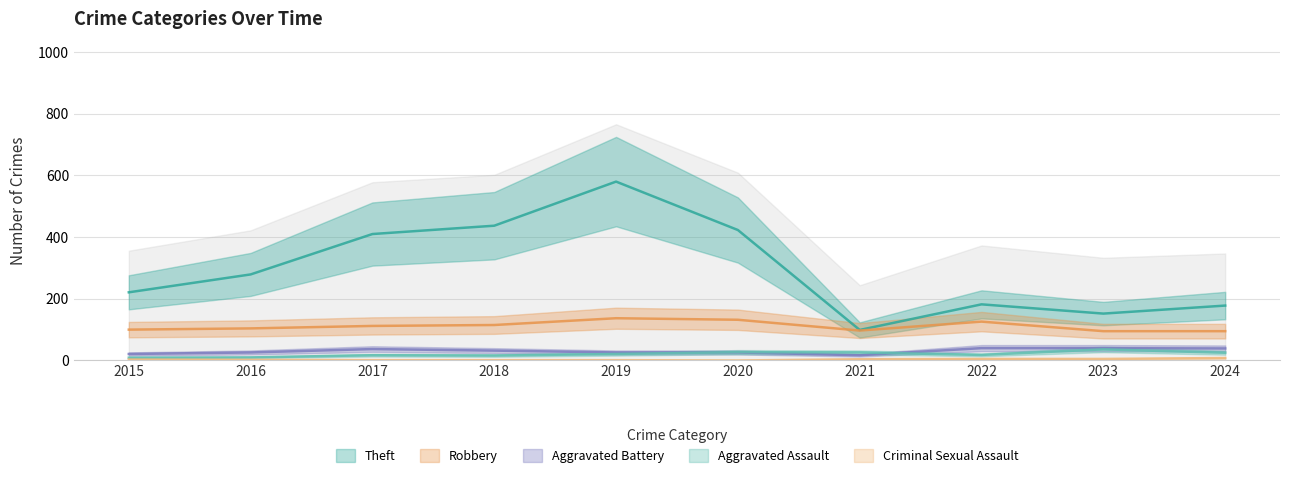

What is the sum of all Theft values?

2961